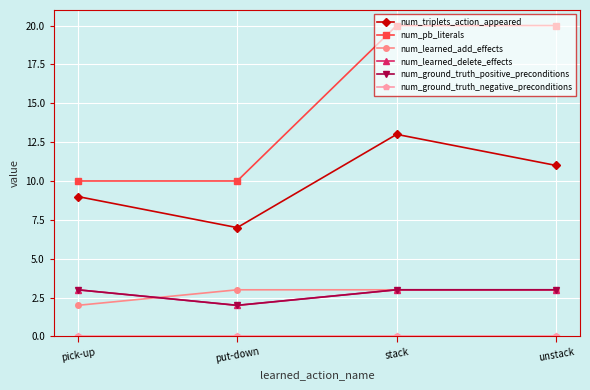

Is this an area chart (filled region under the line)?

No